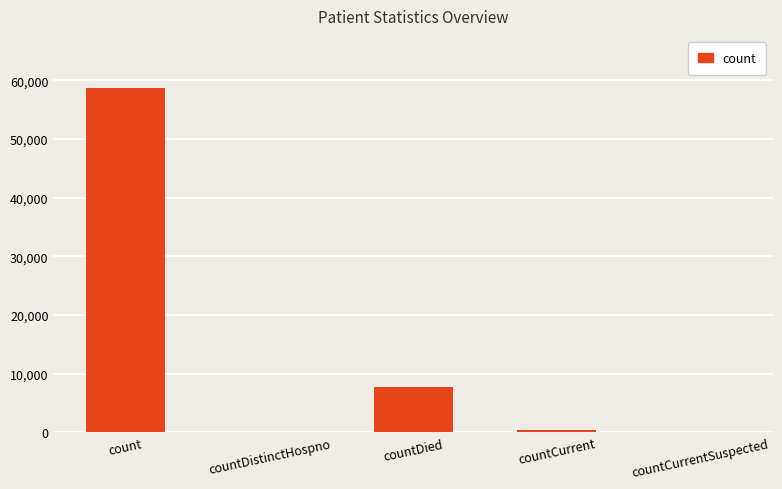

What is the maximum value shown in the chart?

58736